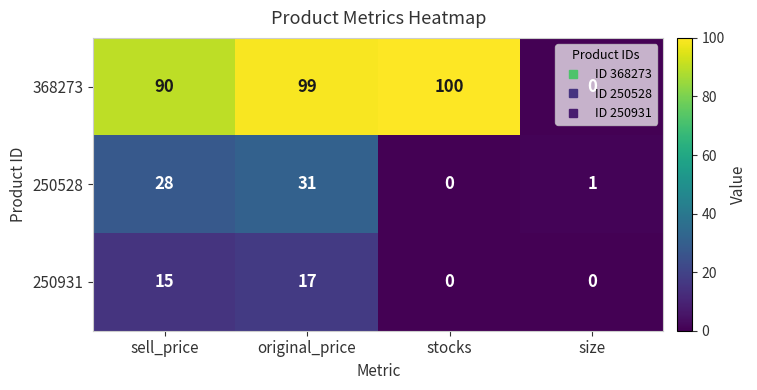

How many series are shown in this chart?

3